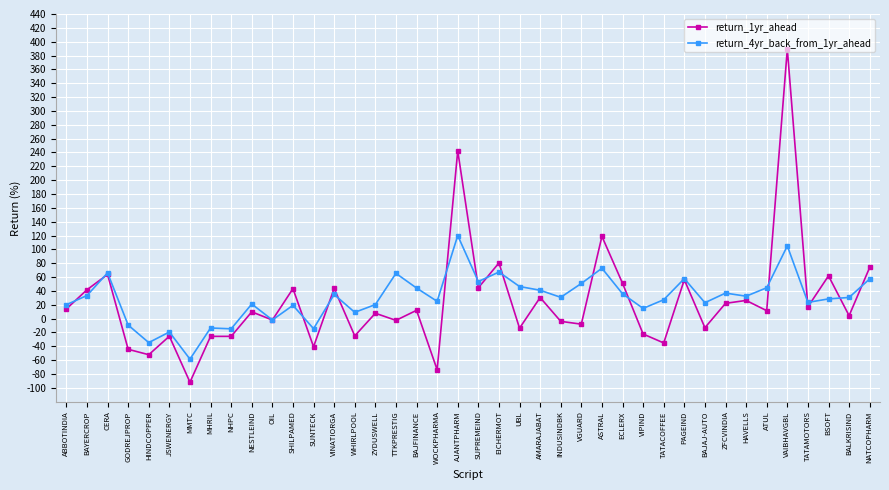

What position from the right is SUNTECK?

28